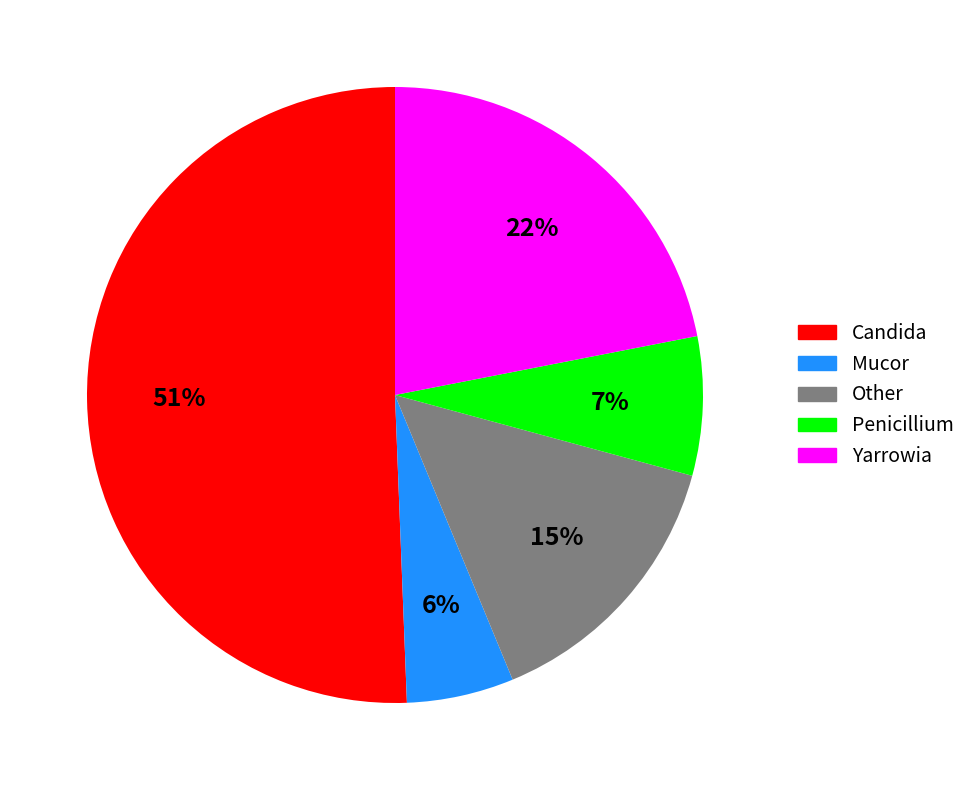

Rank the categories by value from highest to lowest.

Candida, Yarrowia, Other, Penicillium, Mucor